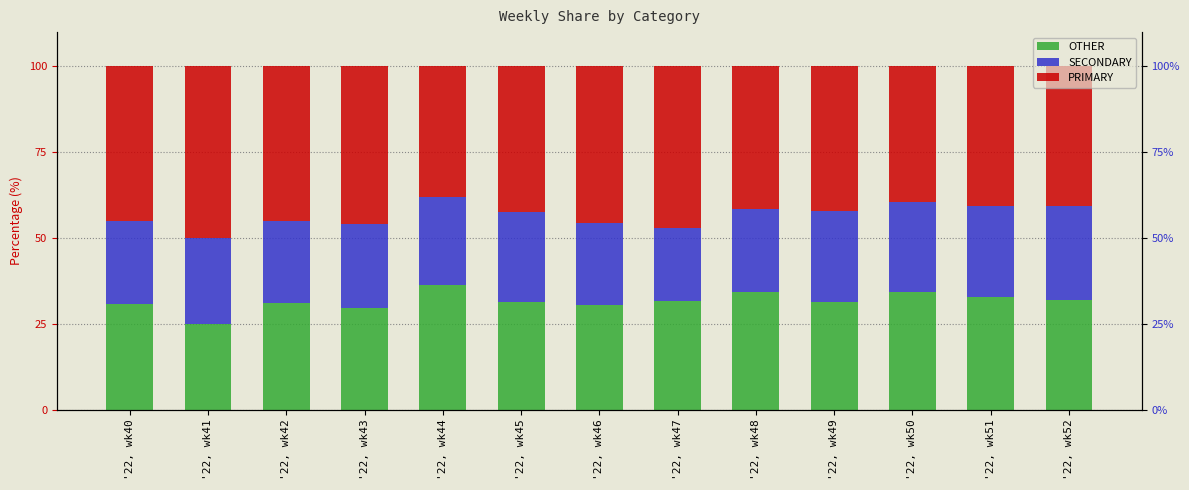

At '22, wk51, list the series in order from largest to smallest.

PRIMARY, OTHER, SECONDARY